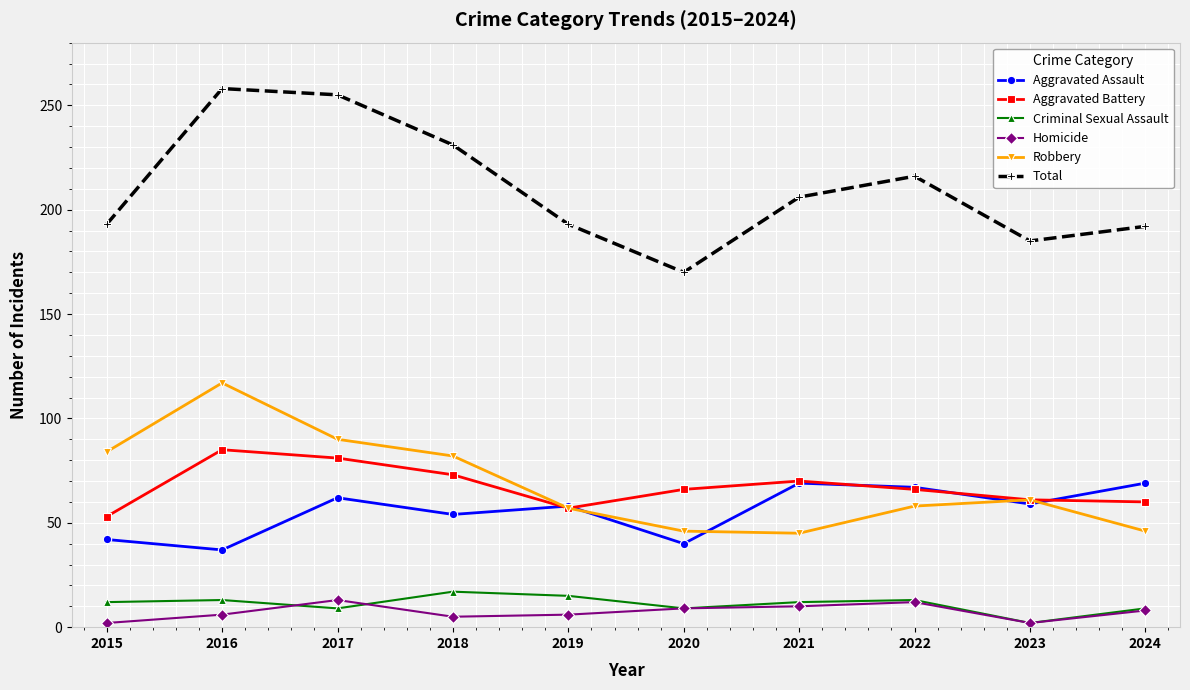

Does the chart have visible grid lines?

Yes